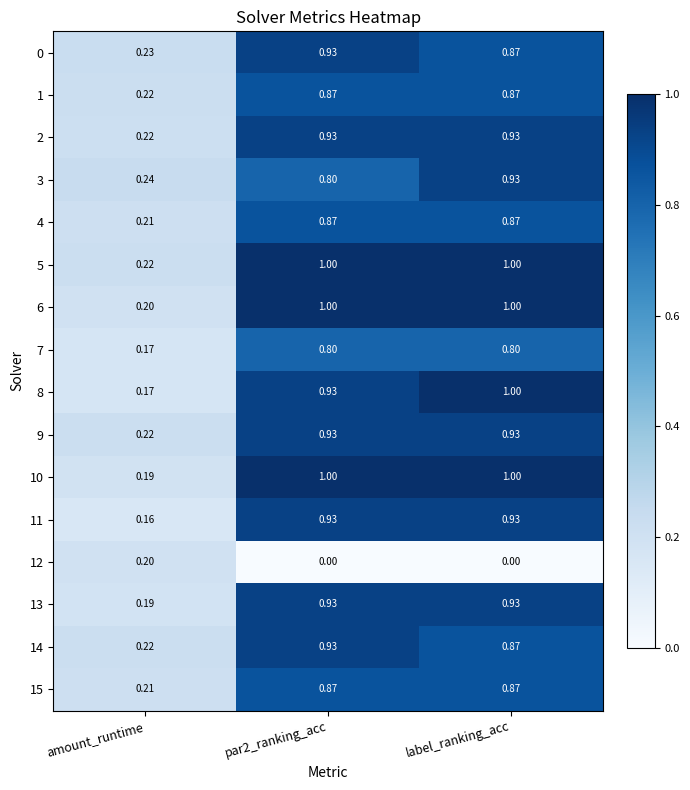

Where is 9 nearest to the value 0?

amount_runtime